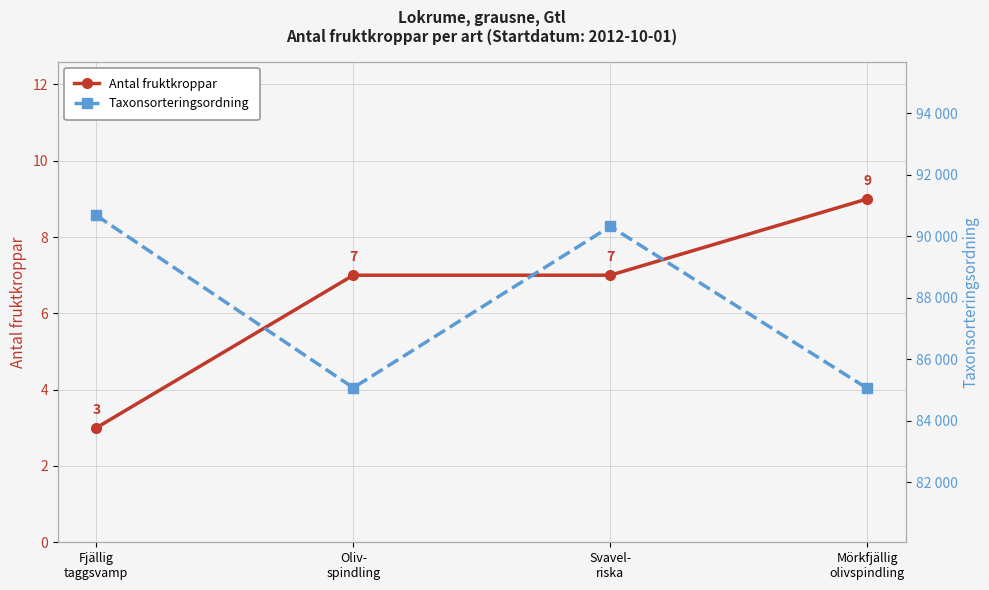

Is the value of Antal fruktkroppar at Mörkfjällig
olivspindling greater than the value of Taxonsorteringsordning at Mörkfjällig
olivspindling?

No